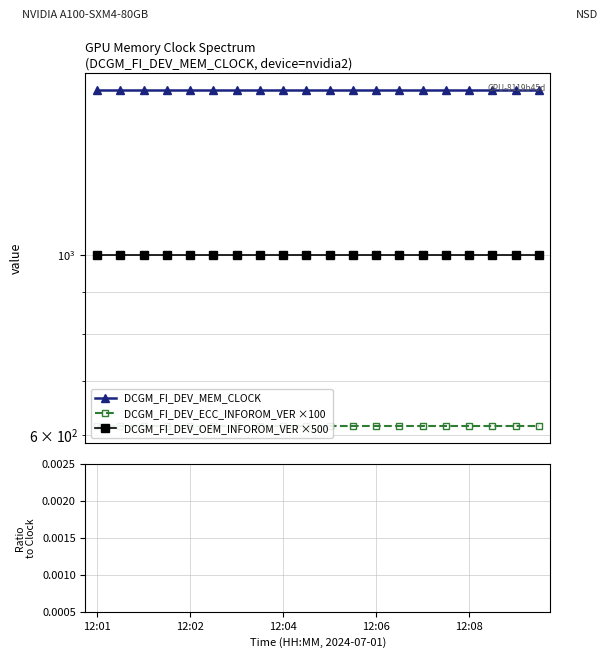

What is the greatest value displayed?

1593.0